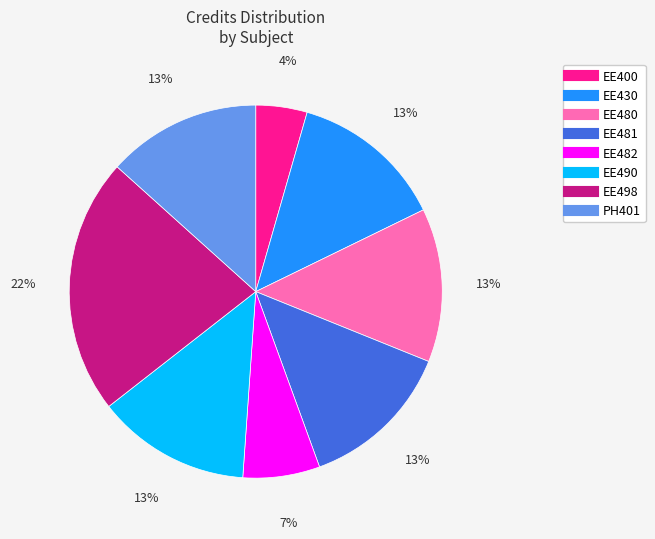

To the nearest percent, what is the difference between the EE481 and EE400 slice percentages?

9%